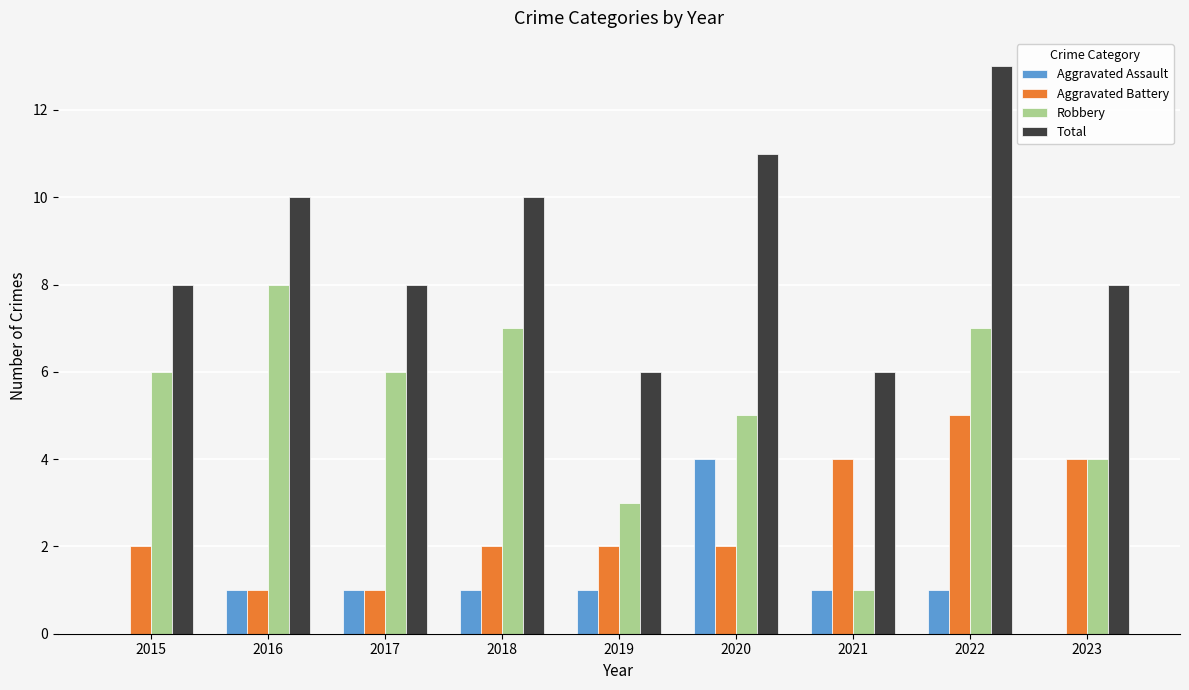

What is the sum of all Total values?

80